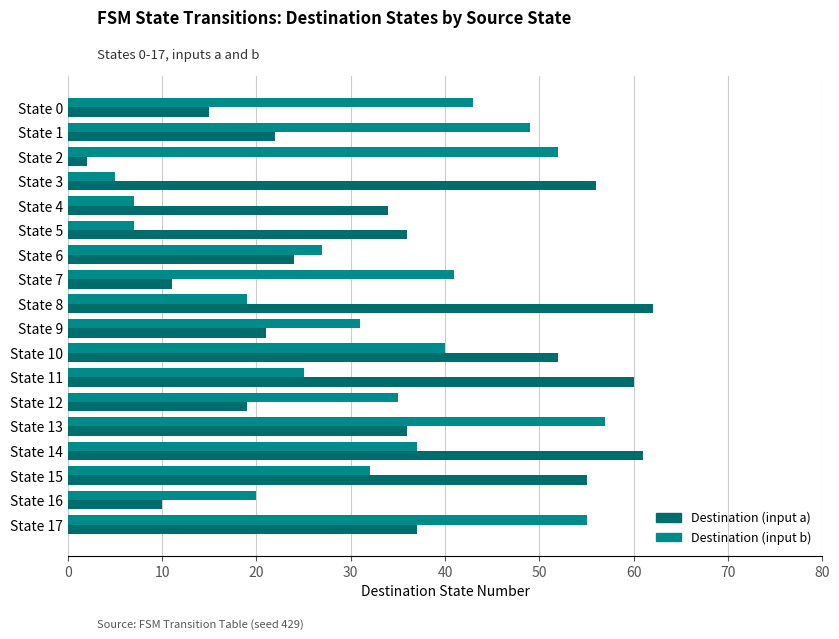

Where is Destination (input a) nearest to the value 32?

State 4